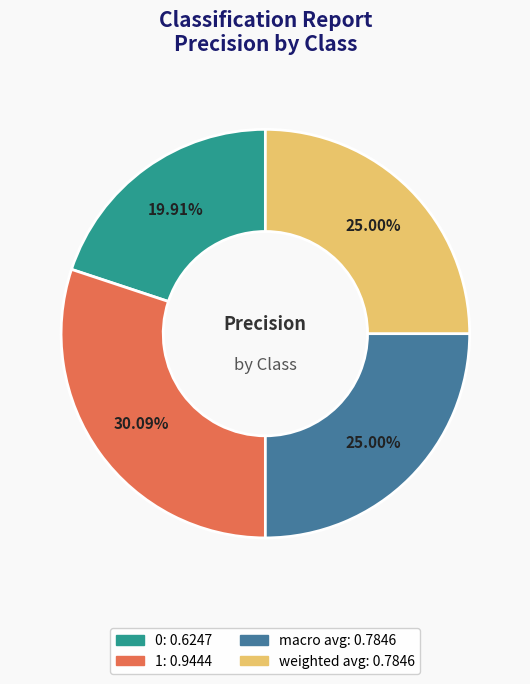

Count the number of slices in the pie.

4